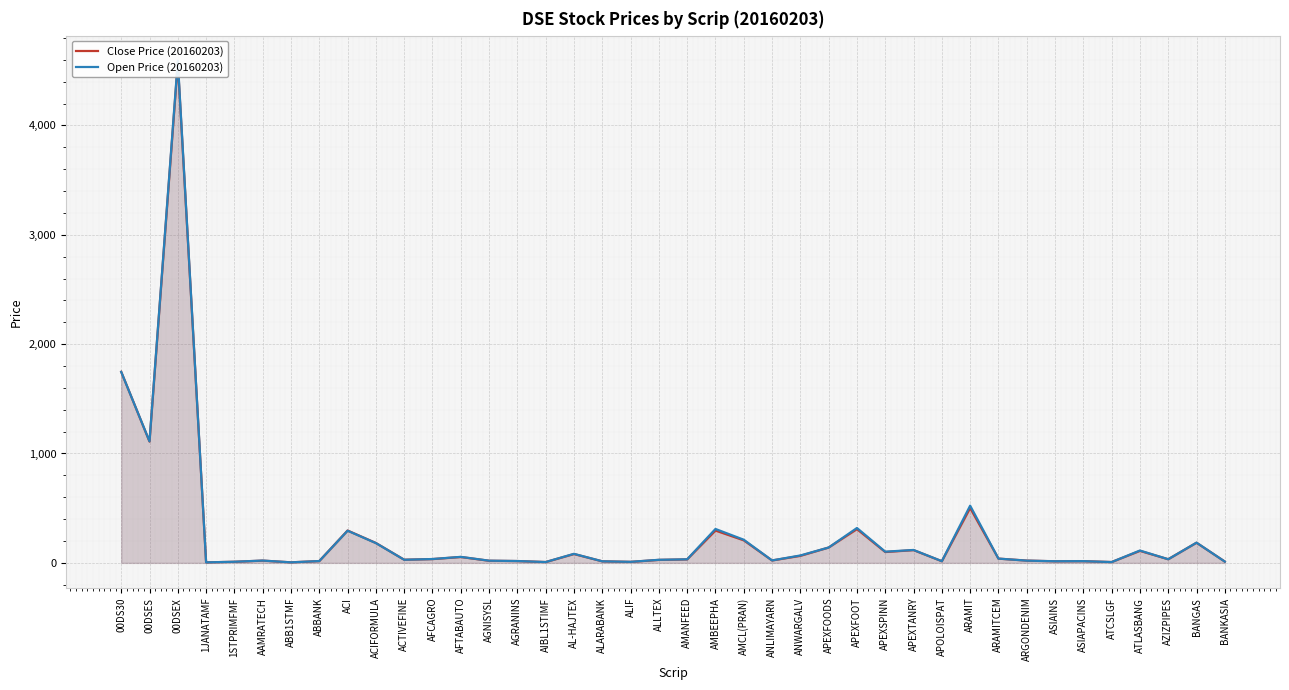

How many values in the Close Price (20160203) series are below 33?

20